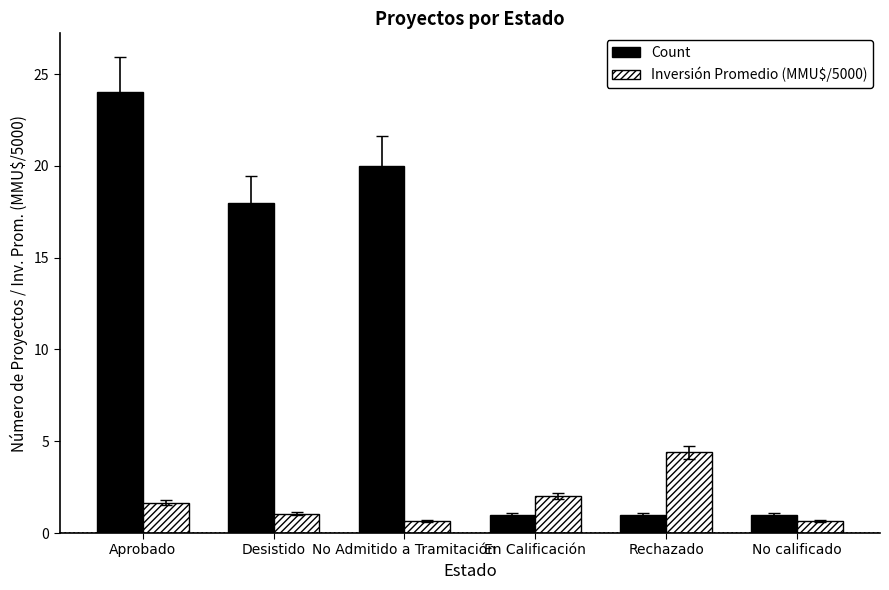

What is the spread (max minus min) of values at No Admitido a Tramitación?

19.3